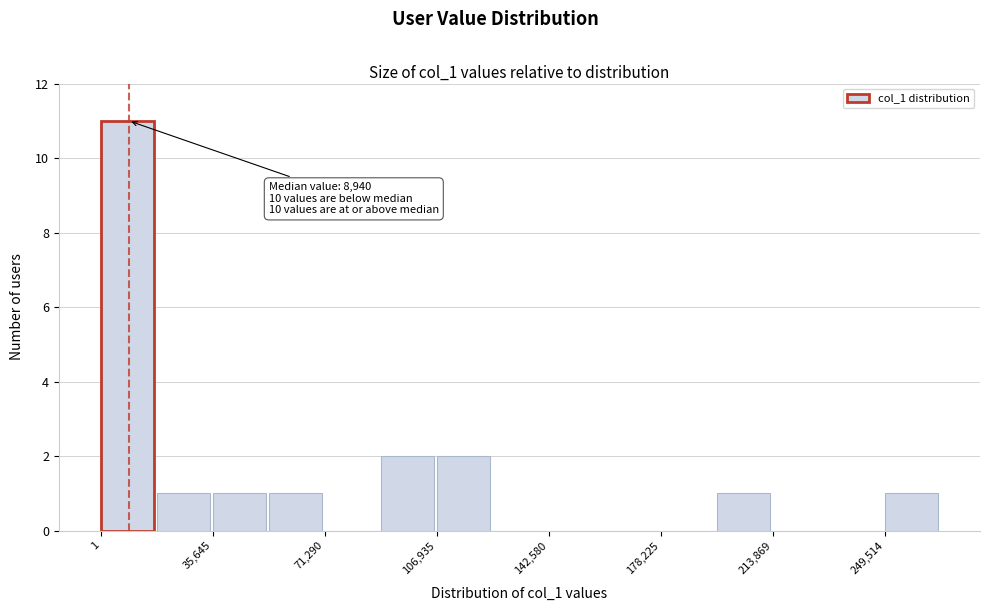

Read against the x-axis, roughly where is the centre of the tallest bar?

10000